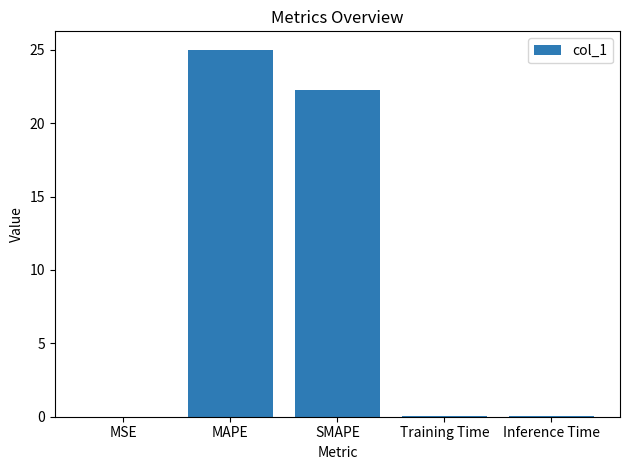

What is the sum of the values at MAPE and SMAPE?

47.2